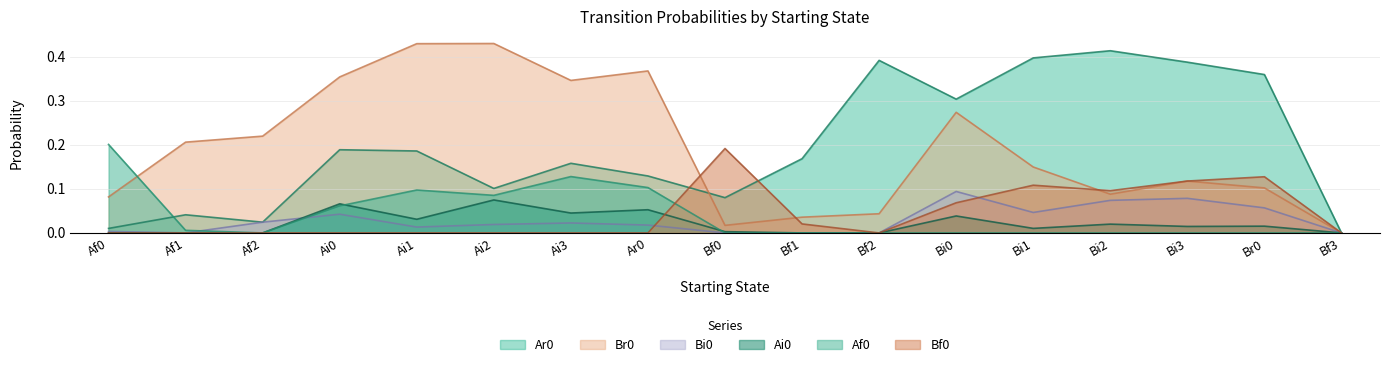

What is the spread (max minus min) of values at Bi3?

0.4